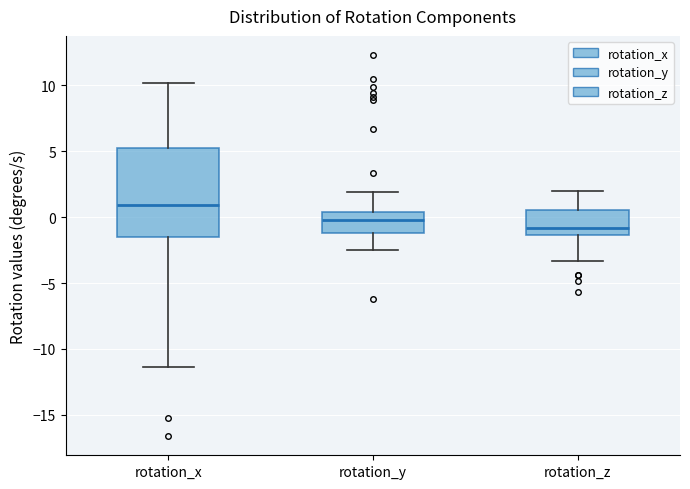

Which box has the highest median line?

rotation_x